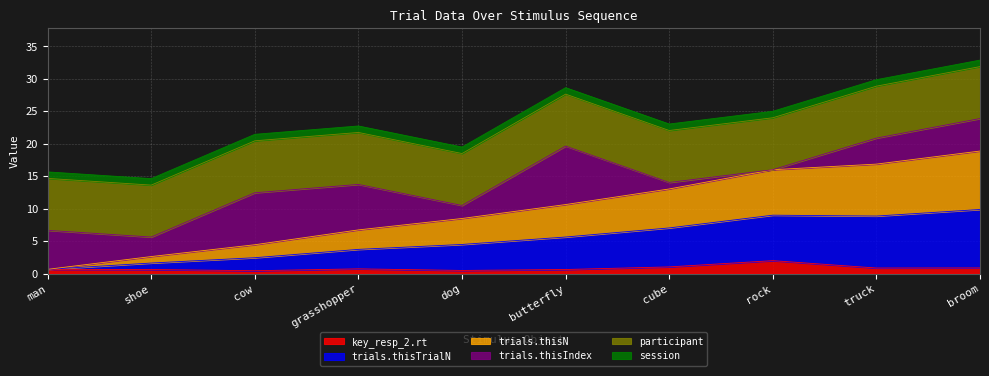

What is the difference between the second highest and second lowest values in the key_resp_2.rt series?

0.5